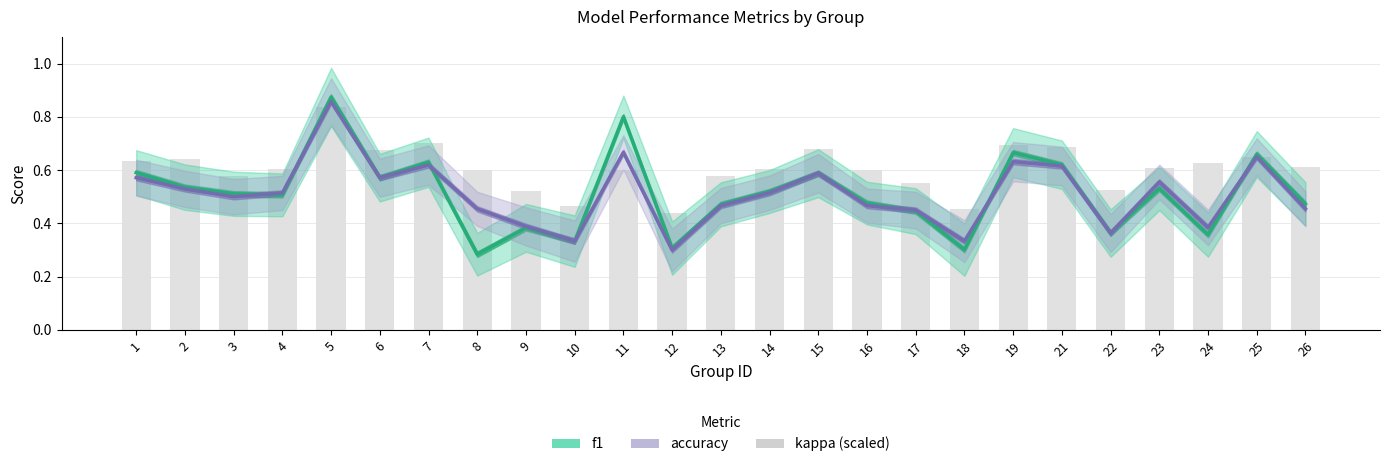

Rank the categories by accuracy value from highest to lowest.

5, 11, 25, 19, 7, 21, 15, 1, 6, 23, 2, 14, 4, 3, 13, 16, 8, 26, 17, 9, 24, 22, 10, 18, 12